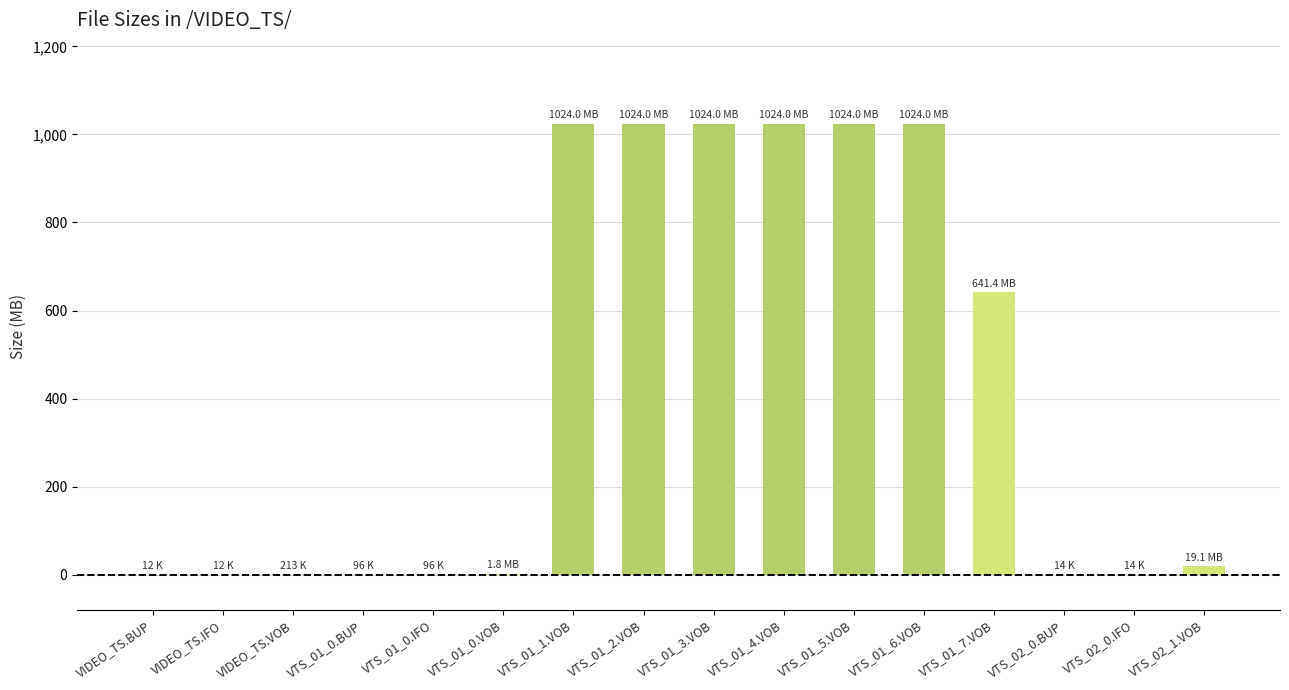

Is it true that the value at VTS_02_0.BUP is 0.0?

True